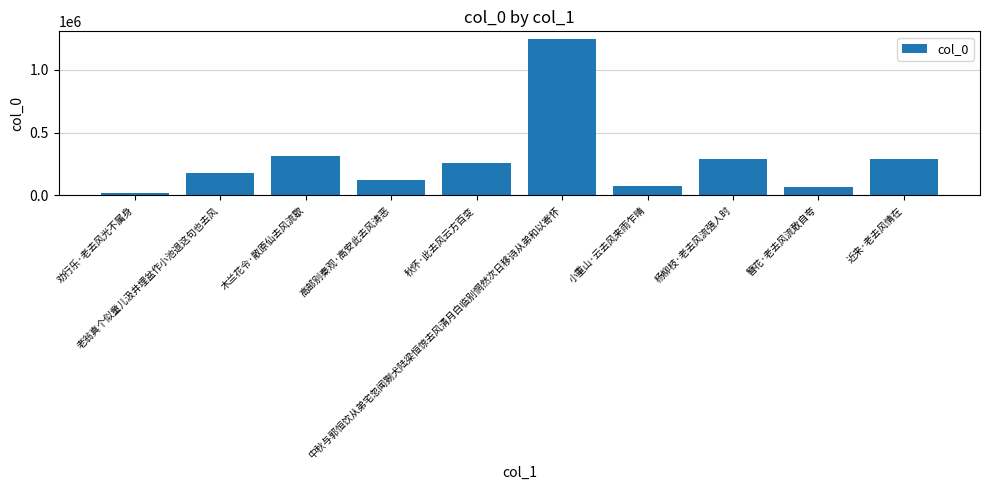

What is the change in value from 木兰花令·散原仙去风流歇 to 杨柳枝·老去风流强人时?

-22890